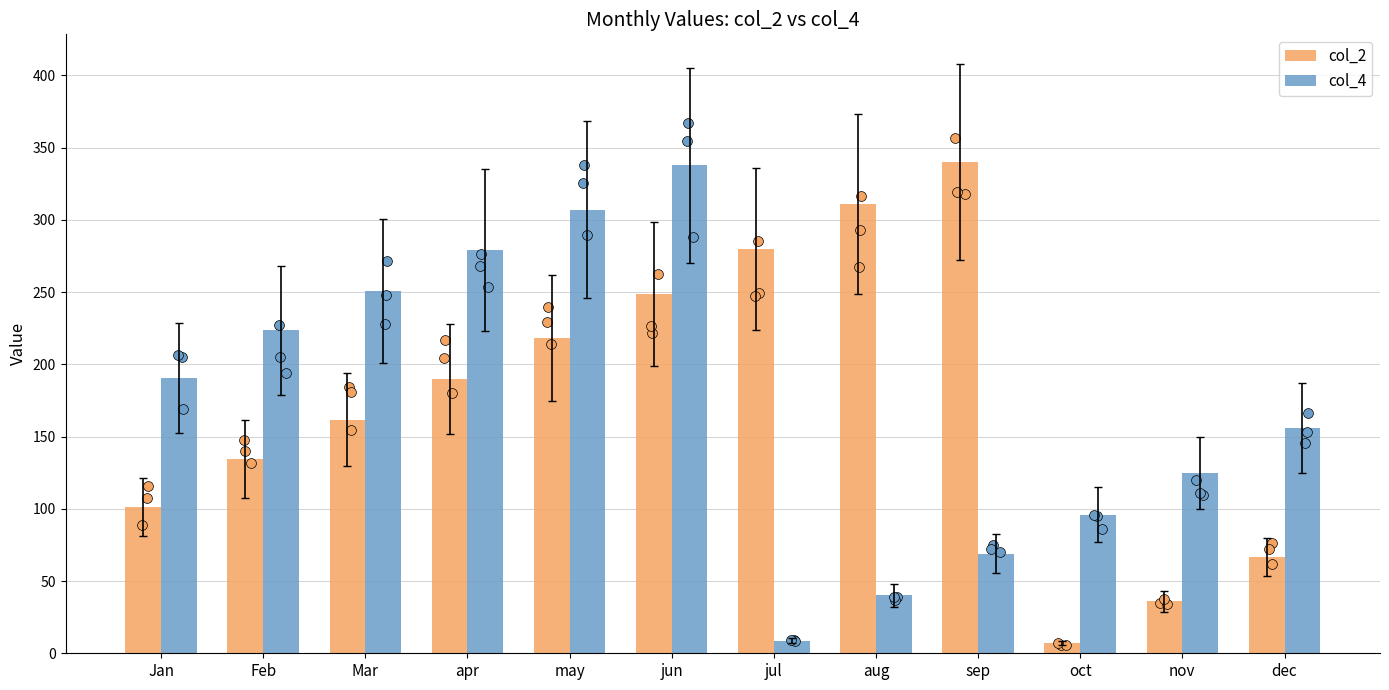

At which category is the sum across all series the highest?

jun